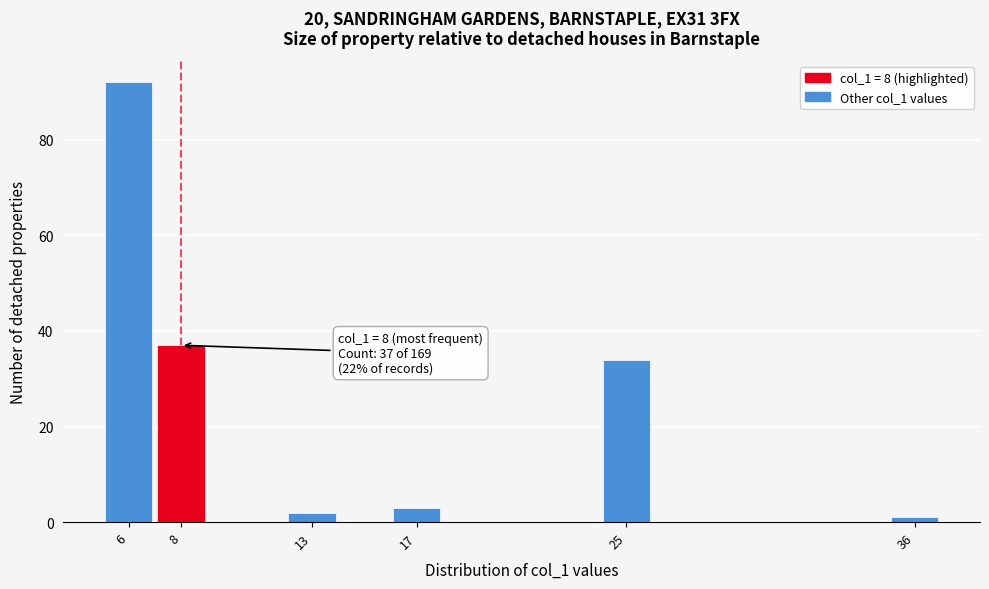

Reading right to left, list all the values displayed in this chart.

36=1	25=34	17=3	13=2	8=37	6=92